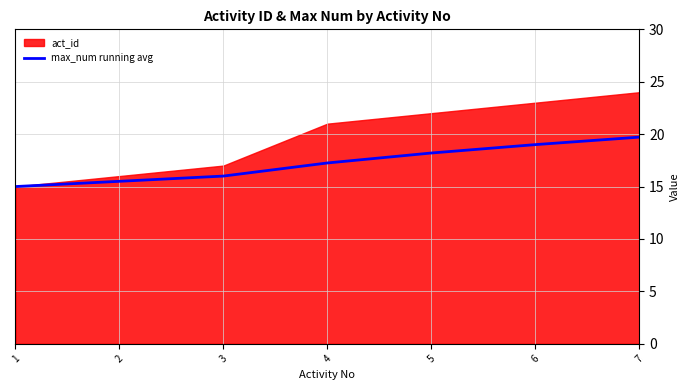

List the labels in order of value, smallest first.

1, 2, 3, 4, 5, 6, 7